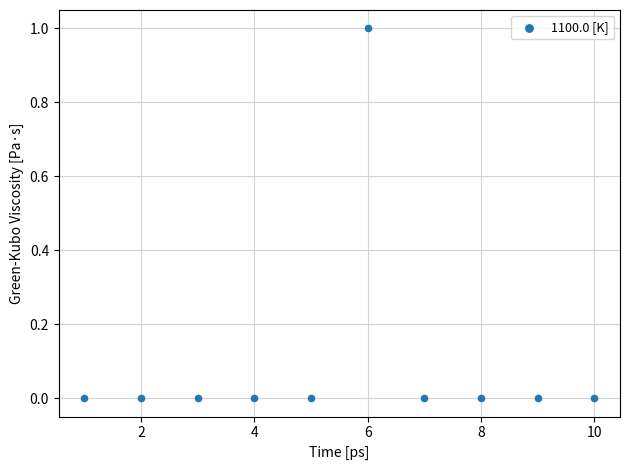

What is the average X value?

6